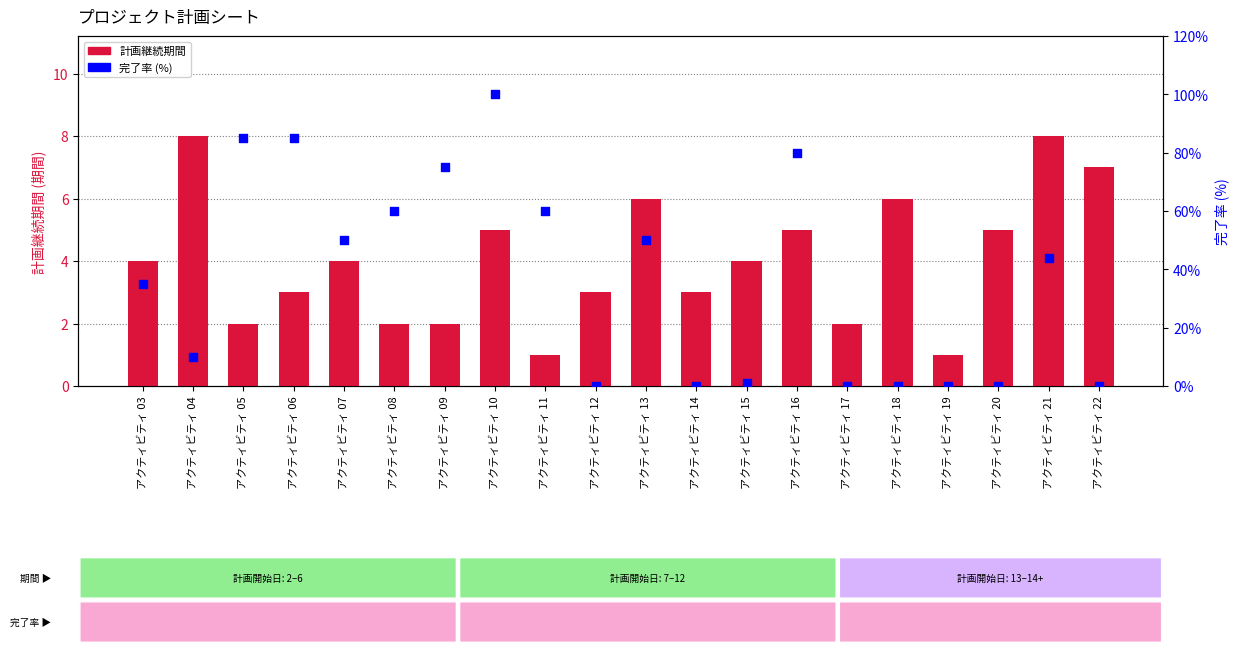

What is the total value across all series at アクティビティ 04?

18